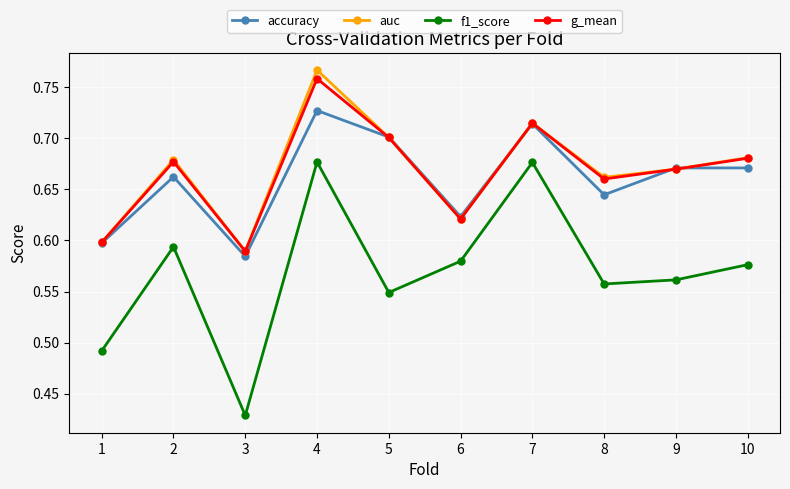

Between 1 and 5, which series saw the biggest shift?

accuracy